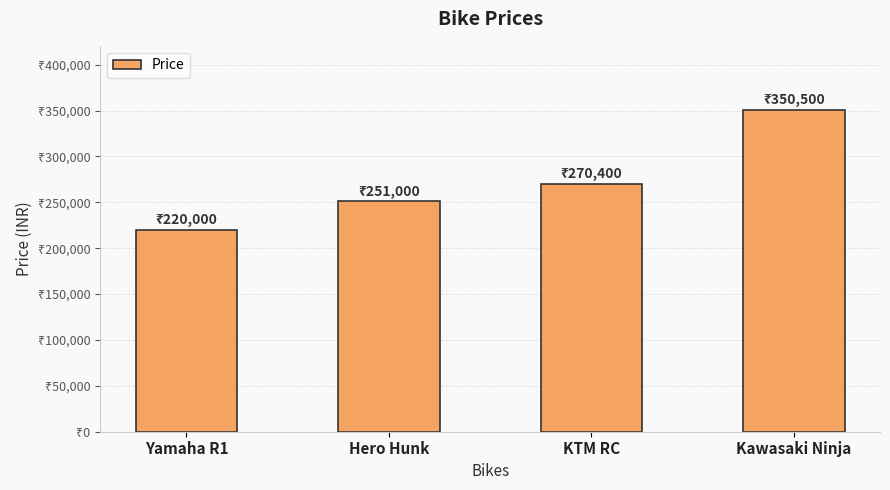

What is the change in value from KTM RC to Kawasaki Ninja?

+80100